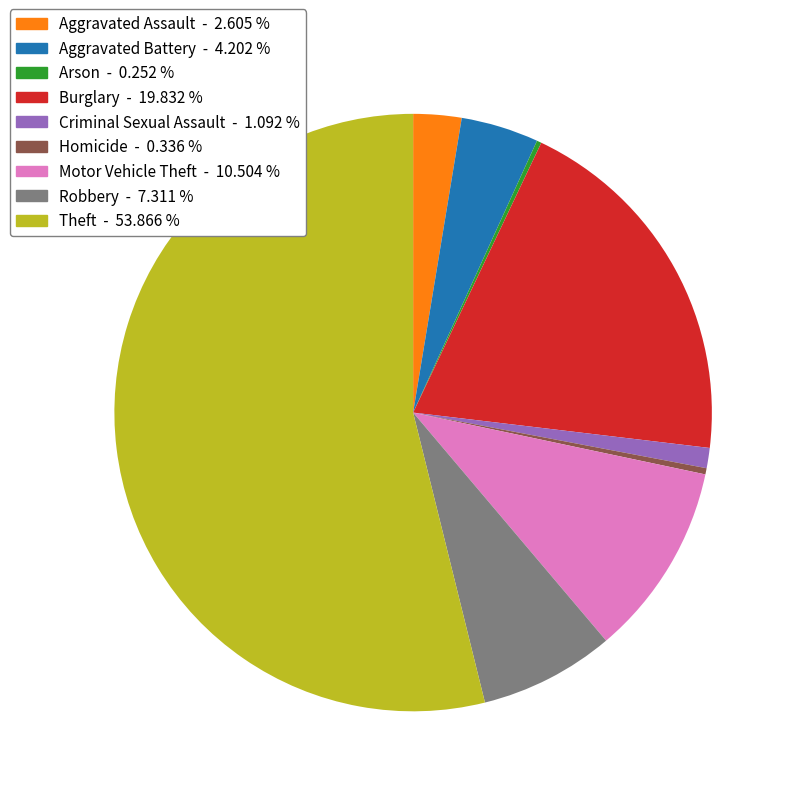

True or false: Aggravated Assault accounts for 3% of the total.

True